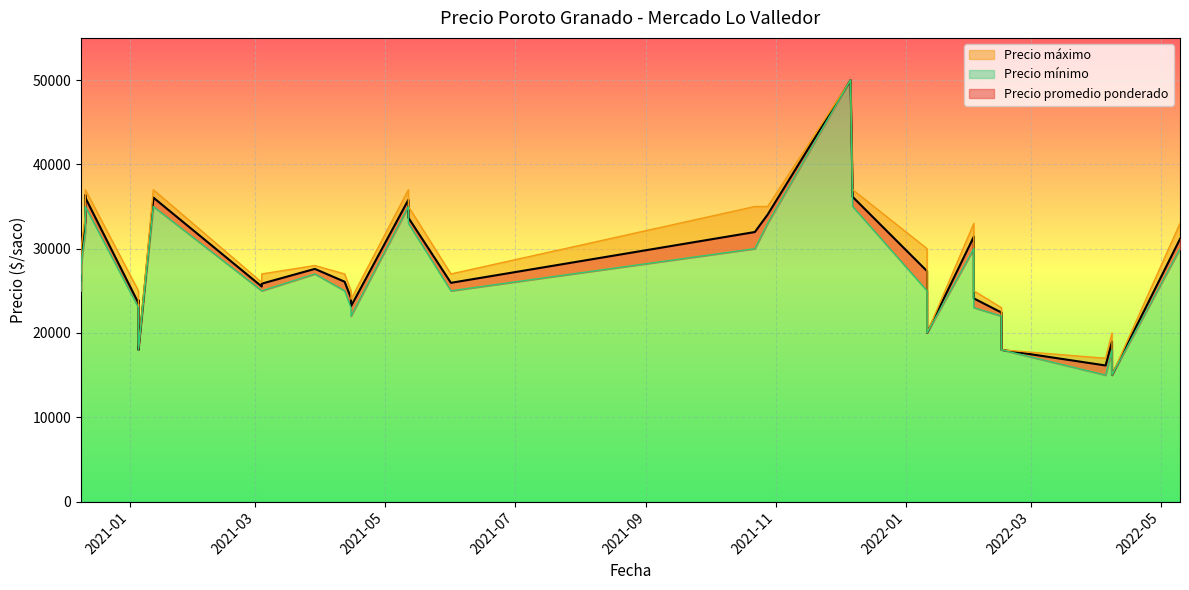

What is the average value of the Precio promedio ponderado series?

26845